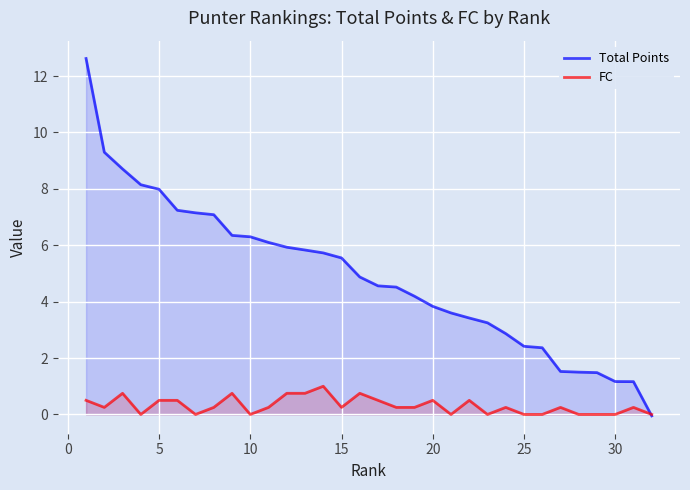

The Total Points series shows 13.1 at 5. True or false?

False